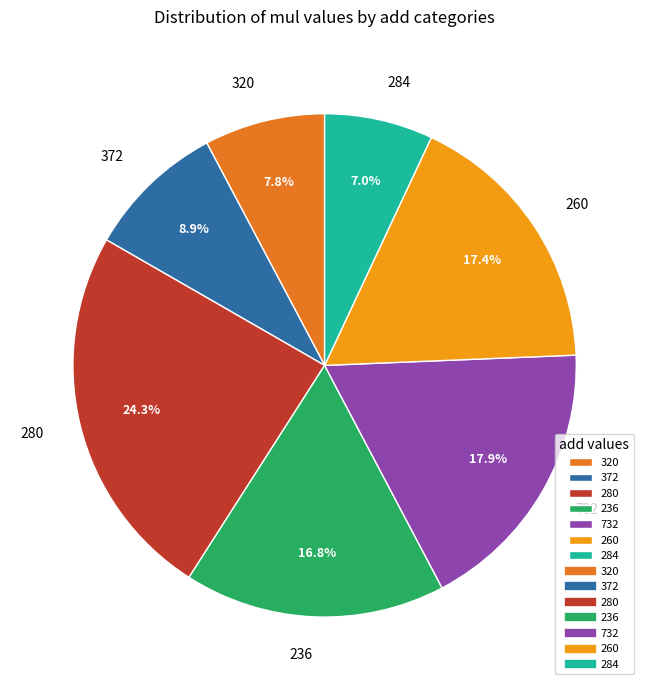

Does 280 represent more than half of the total?

No